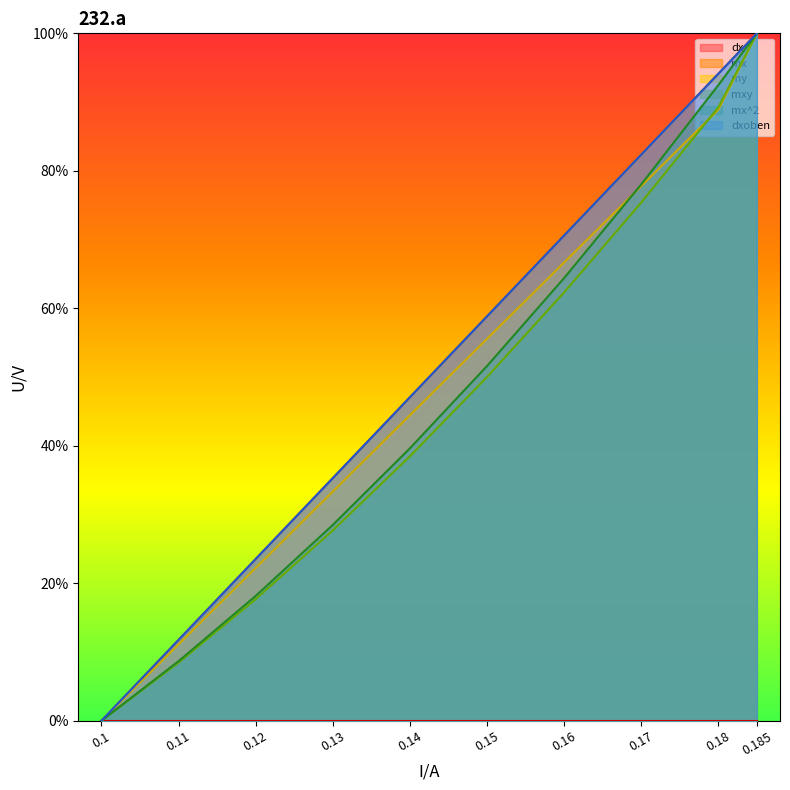

Reading left to right, what are all the values shown in this chart?

mx: 0.0	11.8	23.5	35.3	47.1	58.8	70.6	82.4	94.1	100.0
my: 0.0	11.1	22.2	33.3	44.4	55.6	66.7	77.8	88.9	100.0
mxy: 0.0	8.5	17.7	27.7	38.5	50.0	62.3	75.4	89.2	100.0
mx^2: 0.0	8.7	18.2	28.5	39.6	51.6	64.4	78.0	92.5	100.0
dxoben: 0.0	11.8	23.5	35.3	47.1	58.8	70.6	82.4	94.1	100.0